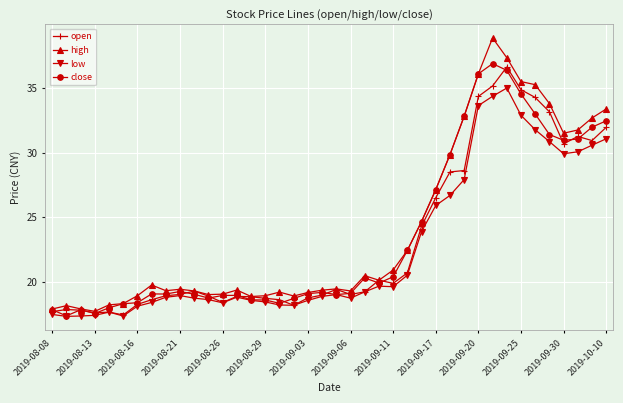

Which series has the widest spread of values?

high